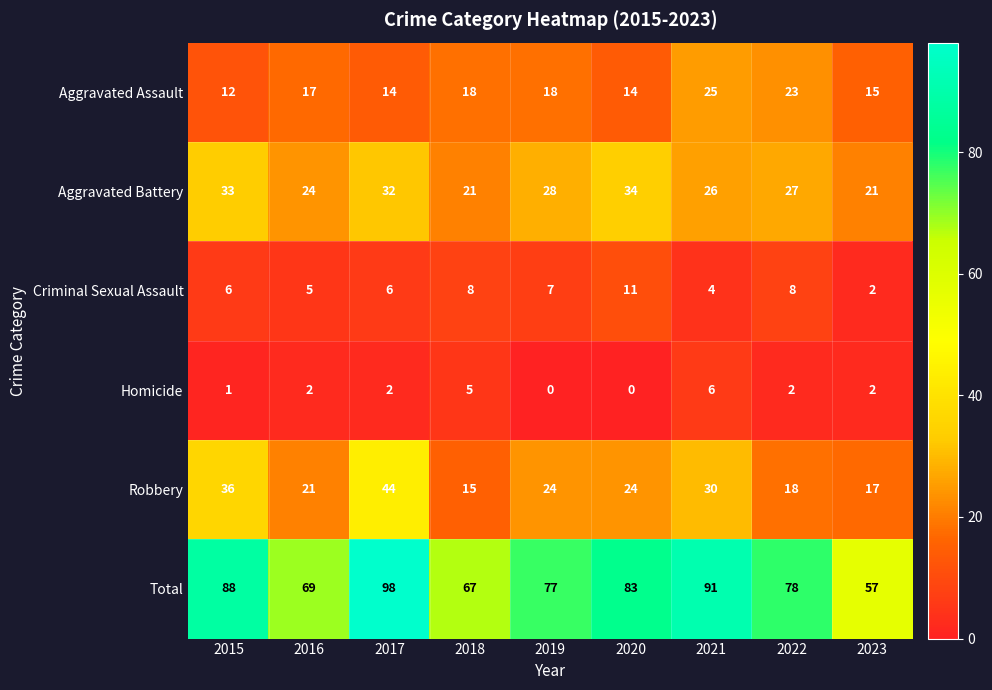

True or false: Criminal Sexual Assault has a value of 4 at 2018.

False